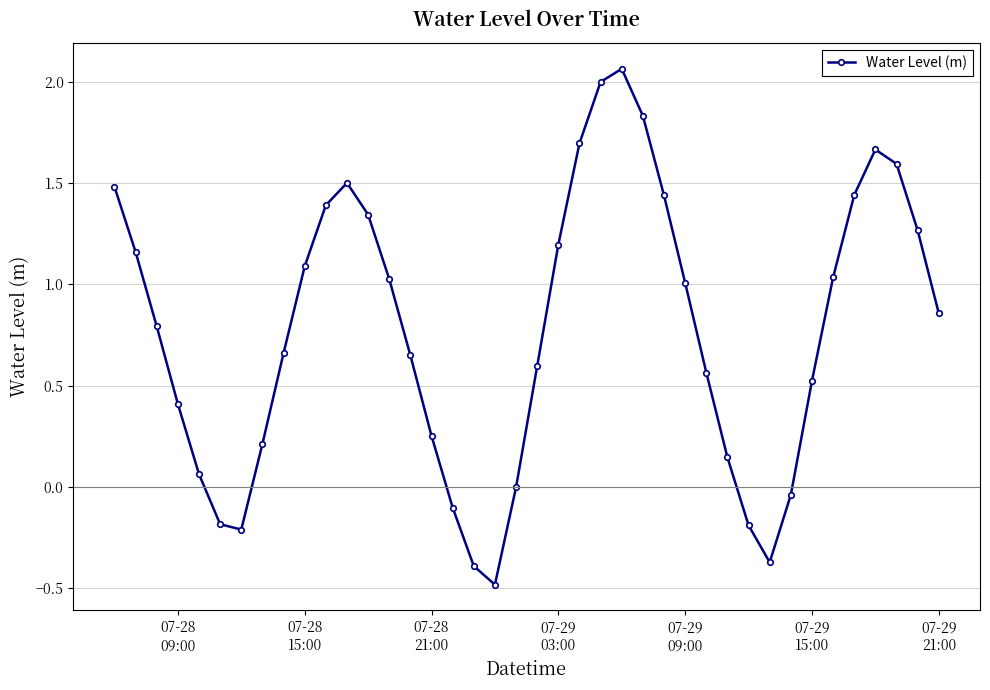

What is the difference between the maximum and minimum values?

2.5